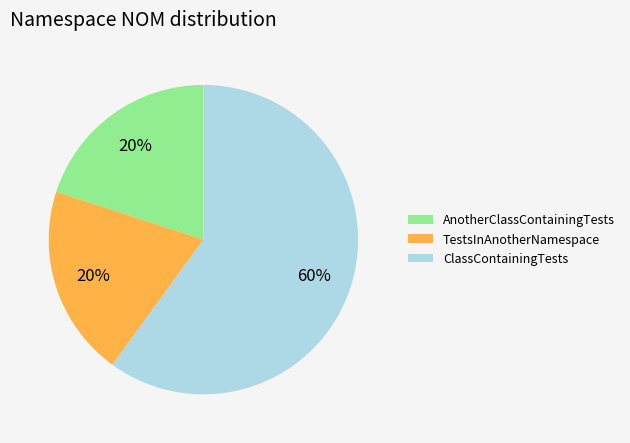

Combined, do ClassContainingTests and AnotherClassContainingTests account for over 50%?

Yes